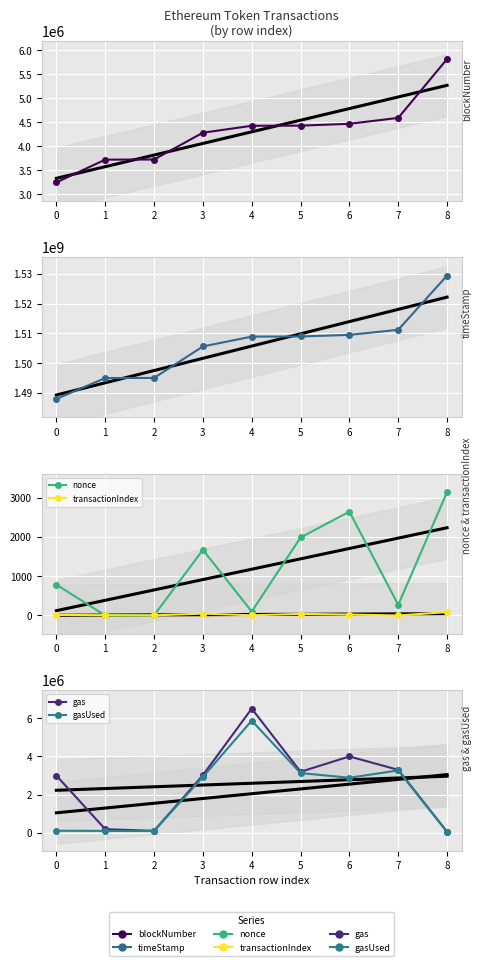

At which label does blockNumber first exceed 4428243?

5